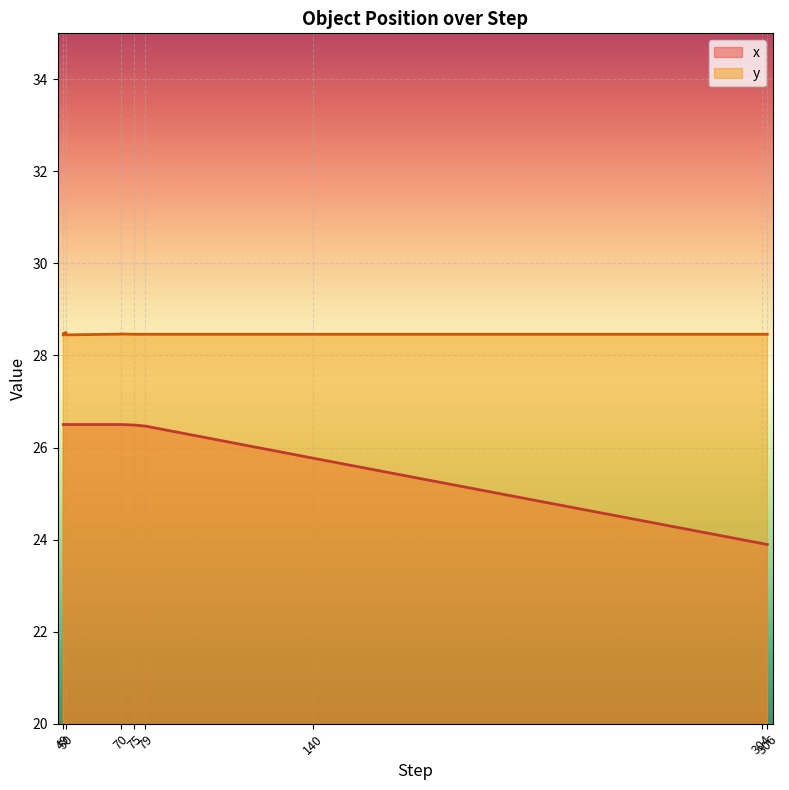

What is the spread (max minus min) of values at 304?

4.5